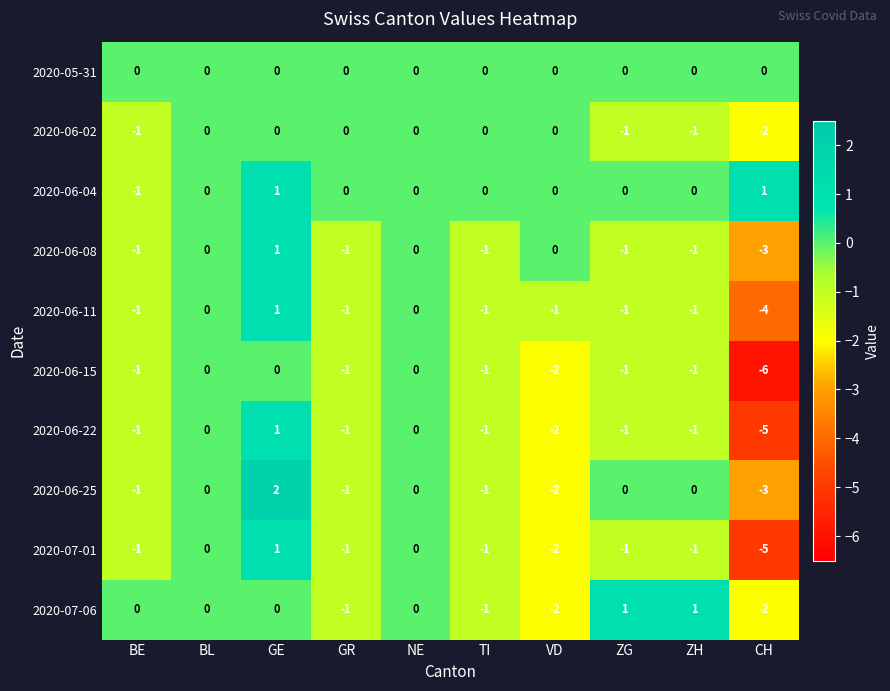

Which series changed the most between BL and CH?

2020-06-15